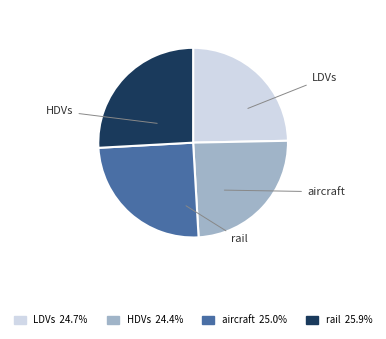

To the nearest percent, what percentage of the pie is aircraft?

25%